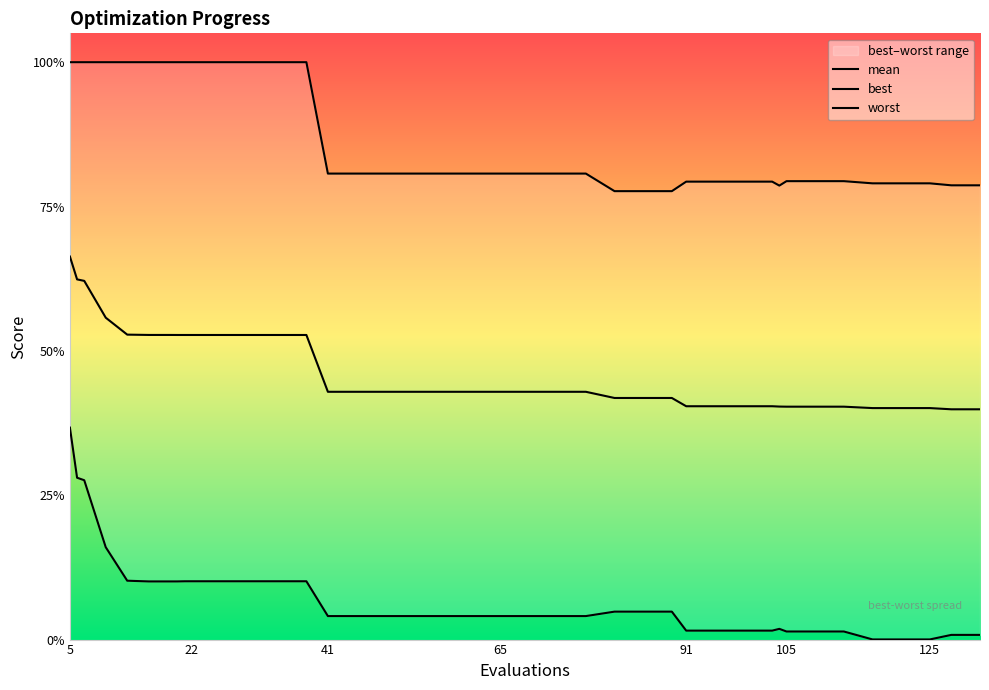

True or false: worst and best intersect in this chart.

False